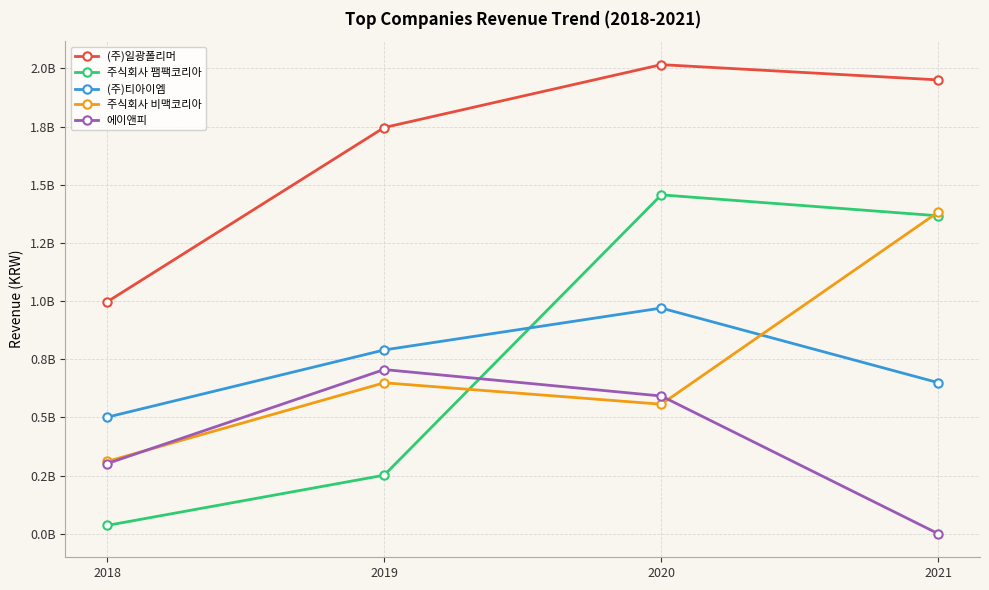

What is the difference between the second highest and minimum values in the (주)일광폴리머 series?

953800950